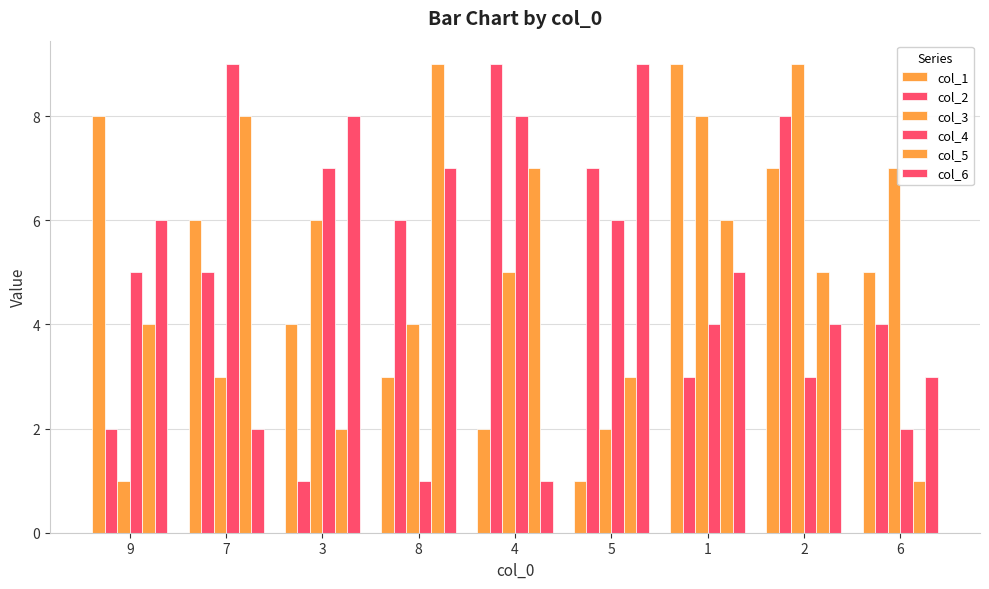

Are the bars horizontal?

No